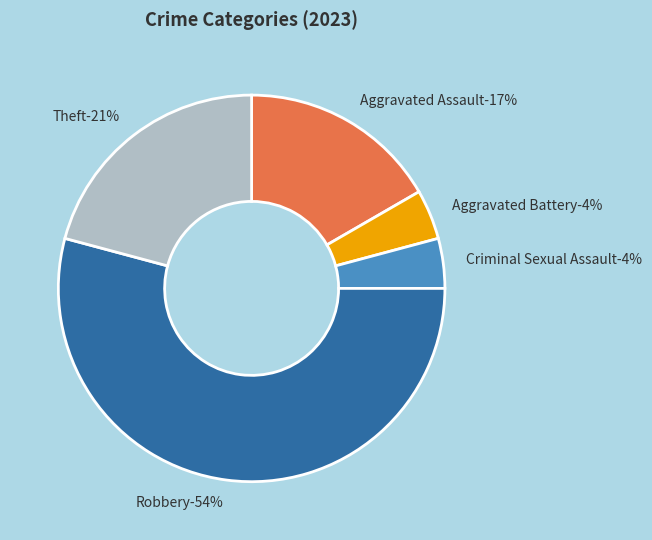

How much of the chart is everything except Aggravated Assault?

83.3%